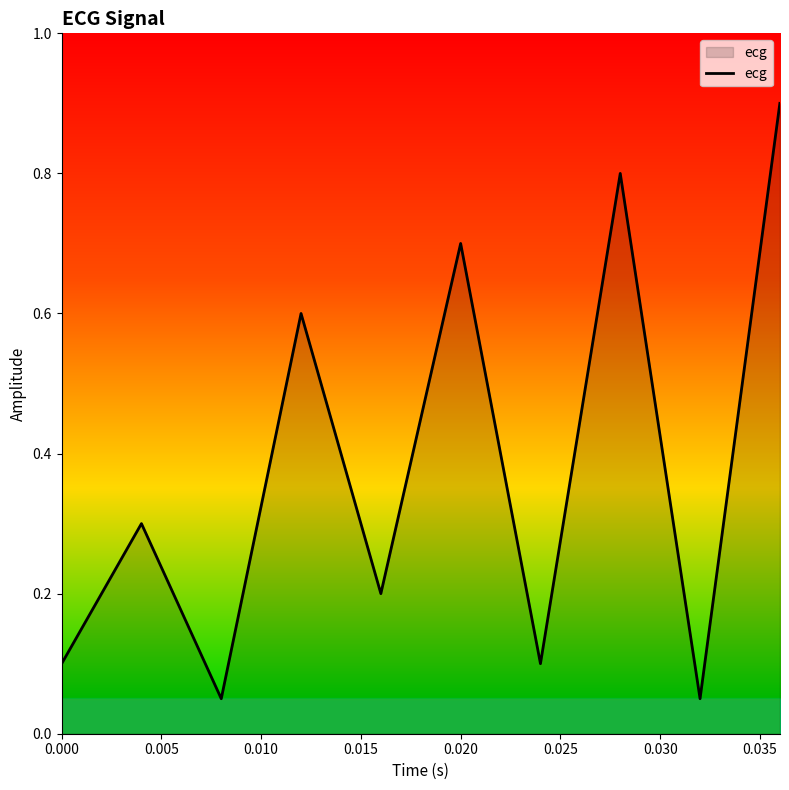

How many lines are shown in the chart?

1